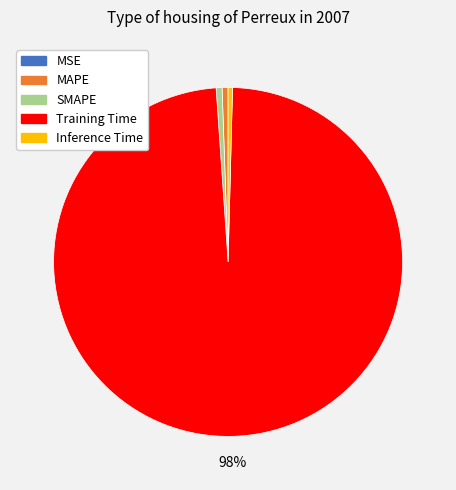

Do MAPE and Inference Time together represent more than half of the pie?

No